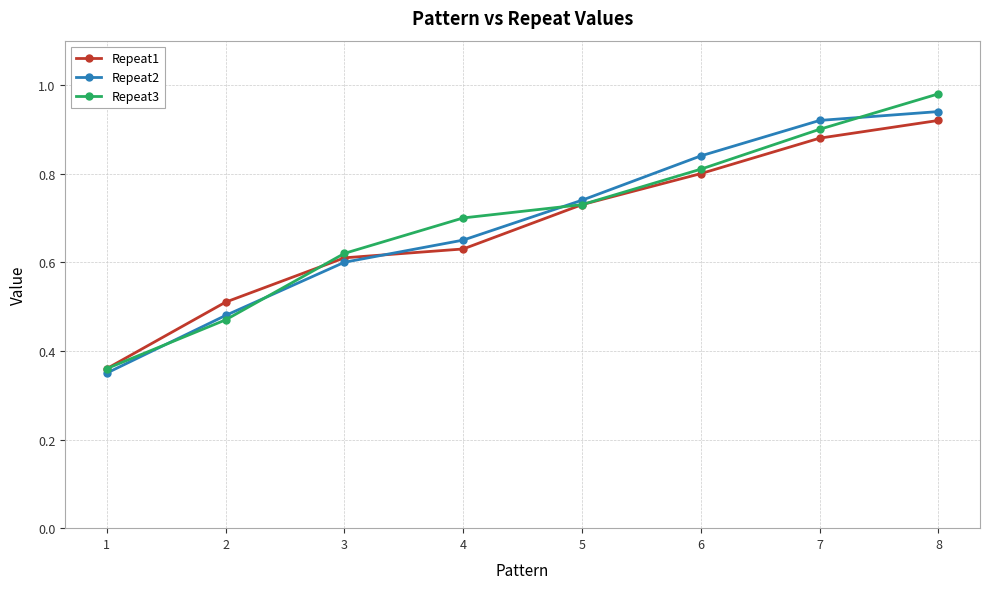

Rank the categories by Repeat3 value from lowest to highest.

1, 2, 3, 4, 5, 6, 7, 8